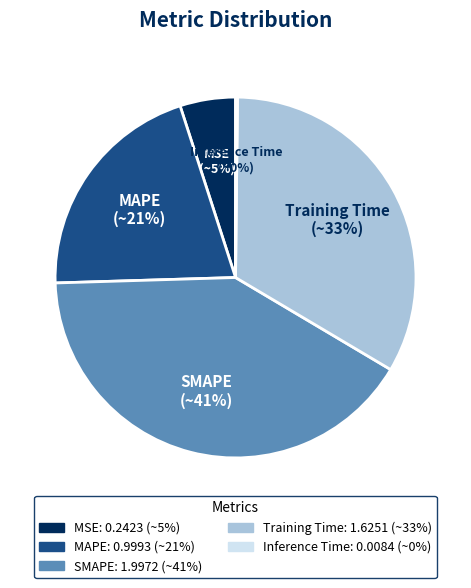

Combined, do MSE and SMAPE account for over 50%?

No